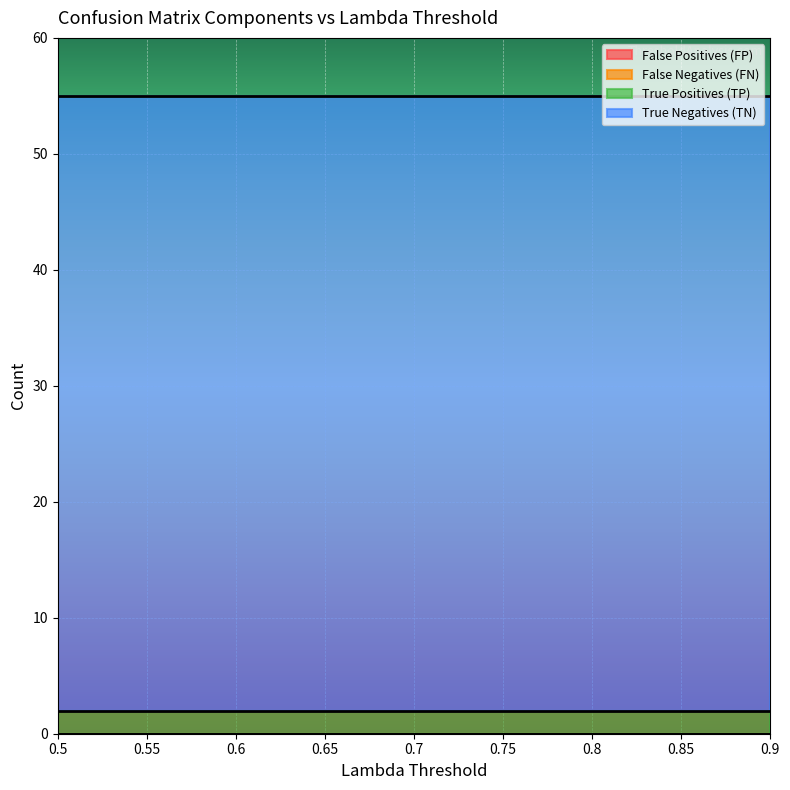

Which has a higher value, 0.6 or 0.5?

0.6